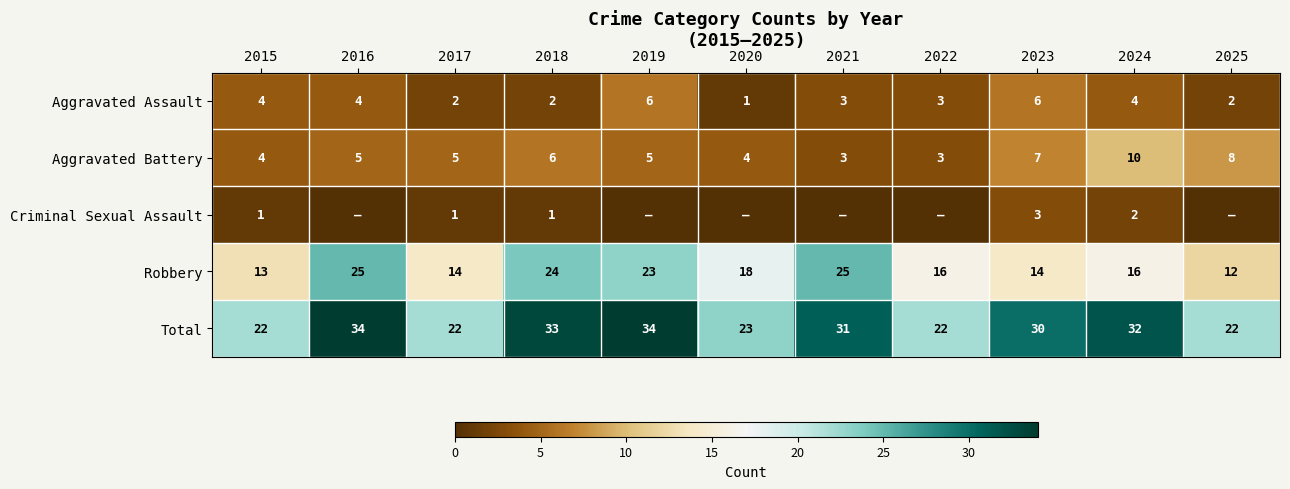

Between 2018 and 2022, which is larger?

2022